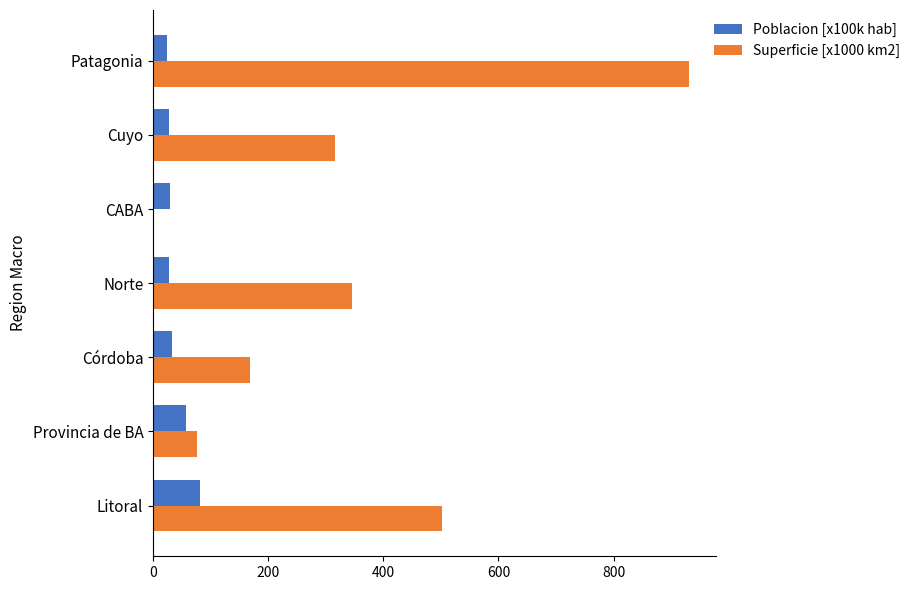

At which category does the chart reach its peak across all series?

Patagonia